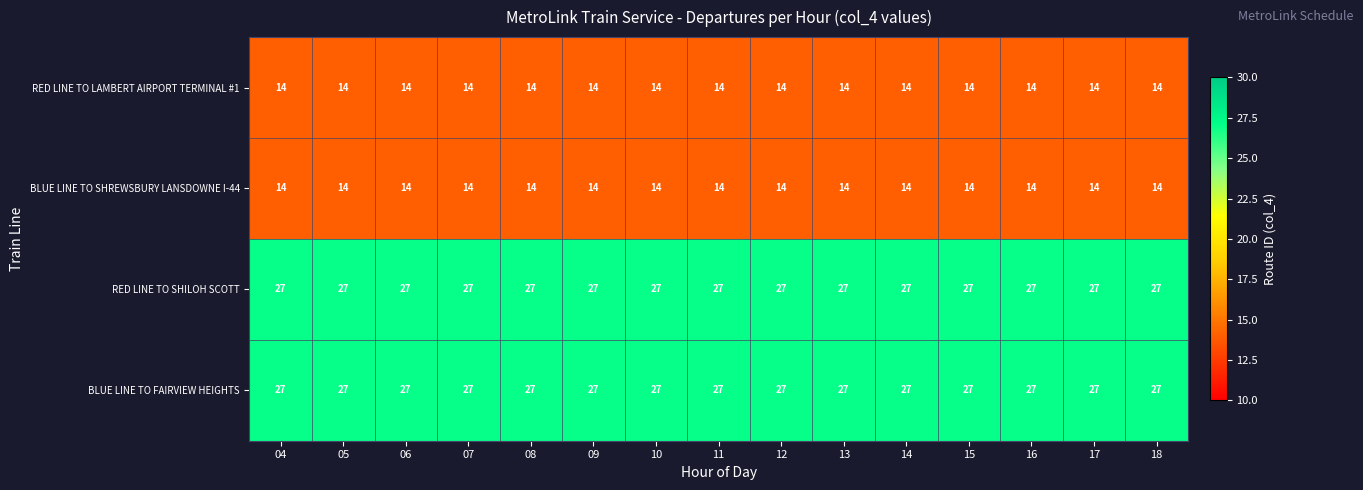

How many series are shown in this chart?

4